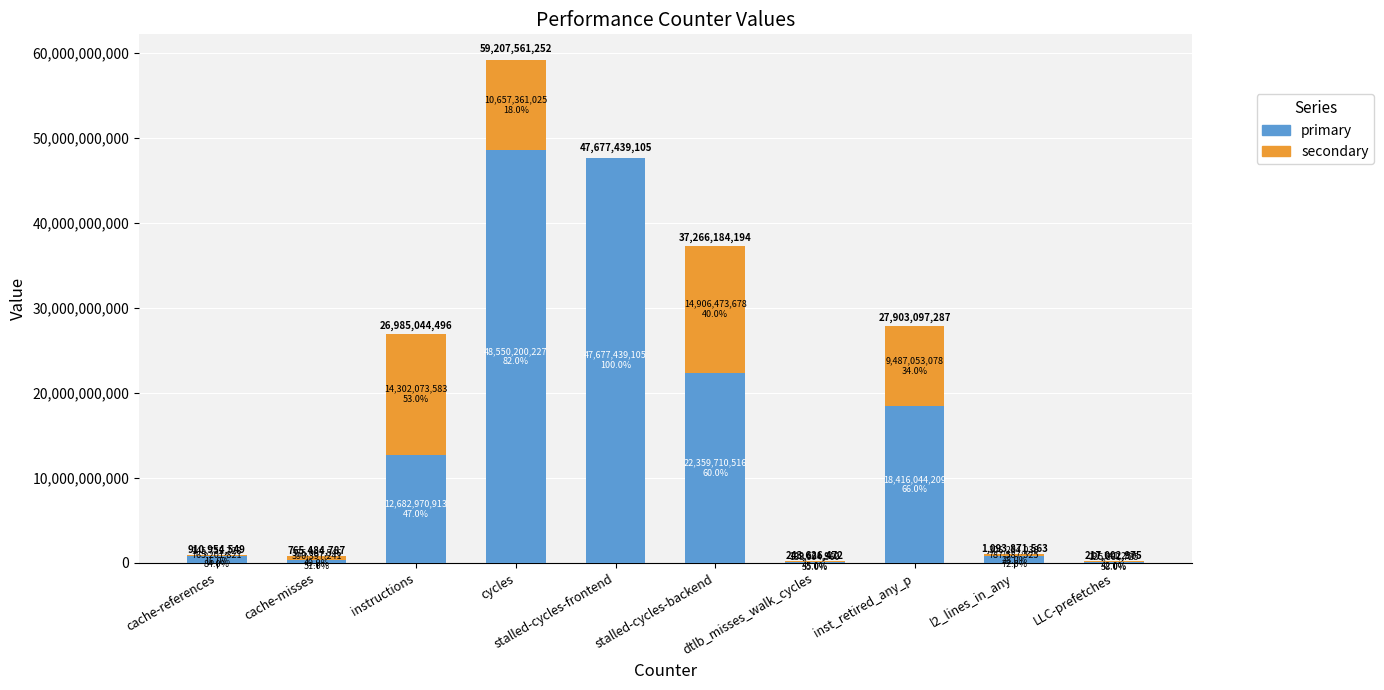

What value does the primary series have at l2_lines_in_any?

787587525.4